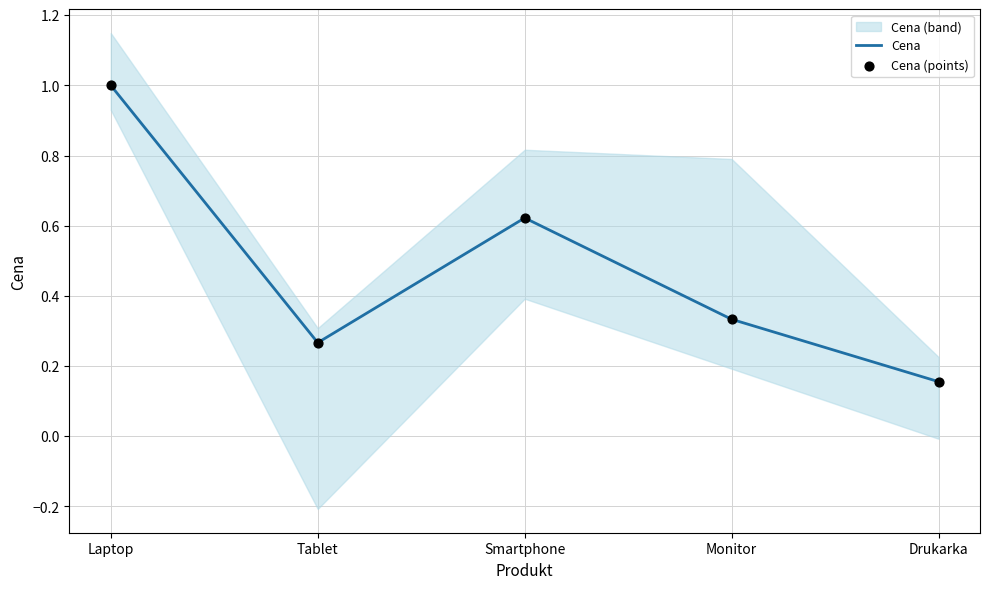

At which category is the sum across all series the highest?

Laptop